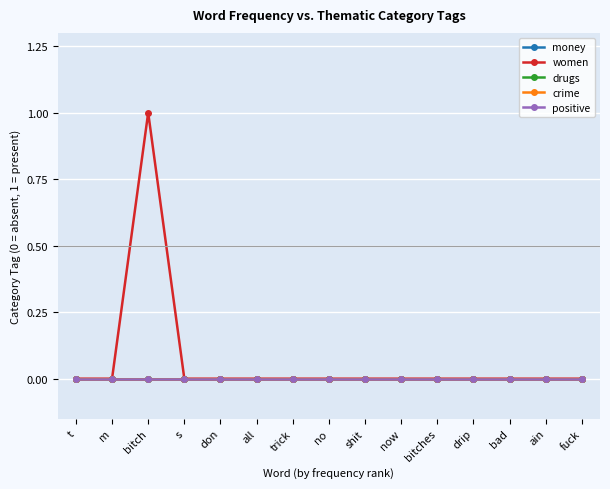

Which series has the largest range (max minus min)?

women